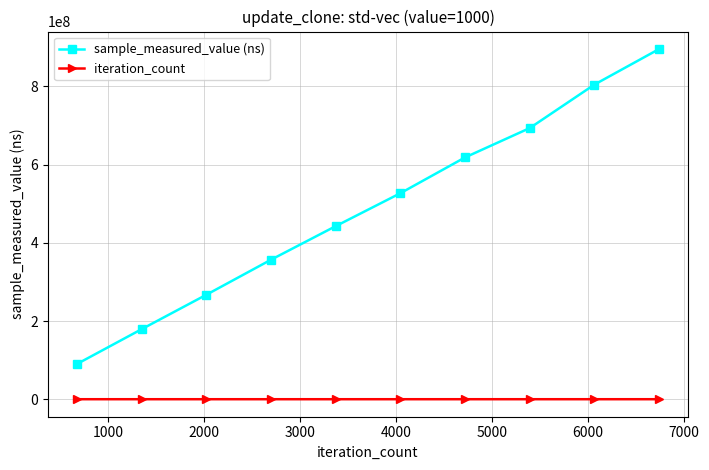

Which series has the widest spread of values?

sample_measured_value (ns)